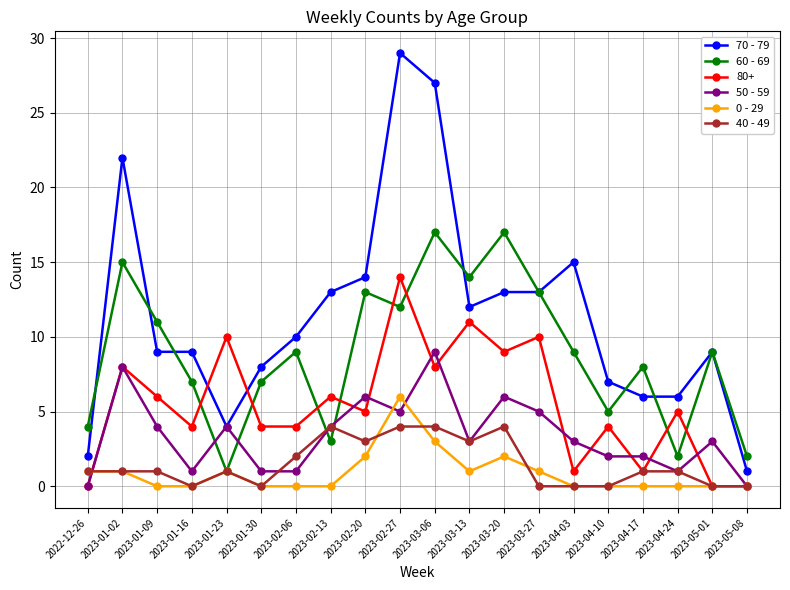

What is the sum of all 60 - 69 values?

178